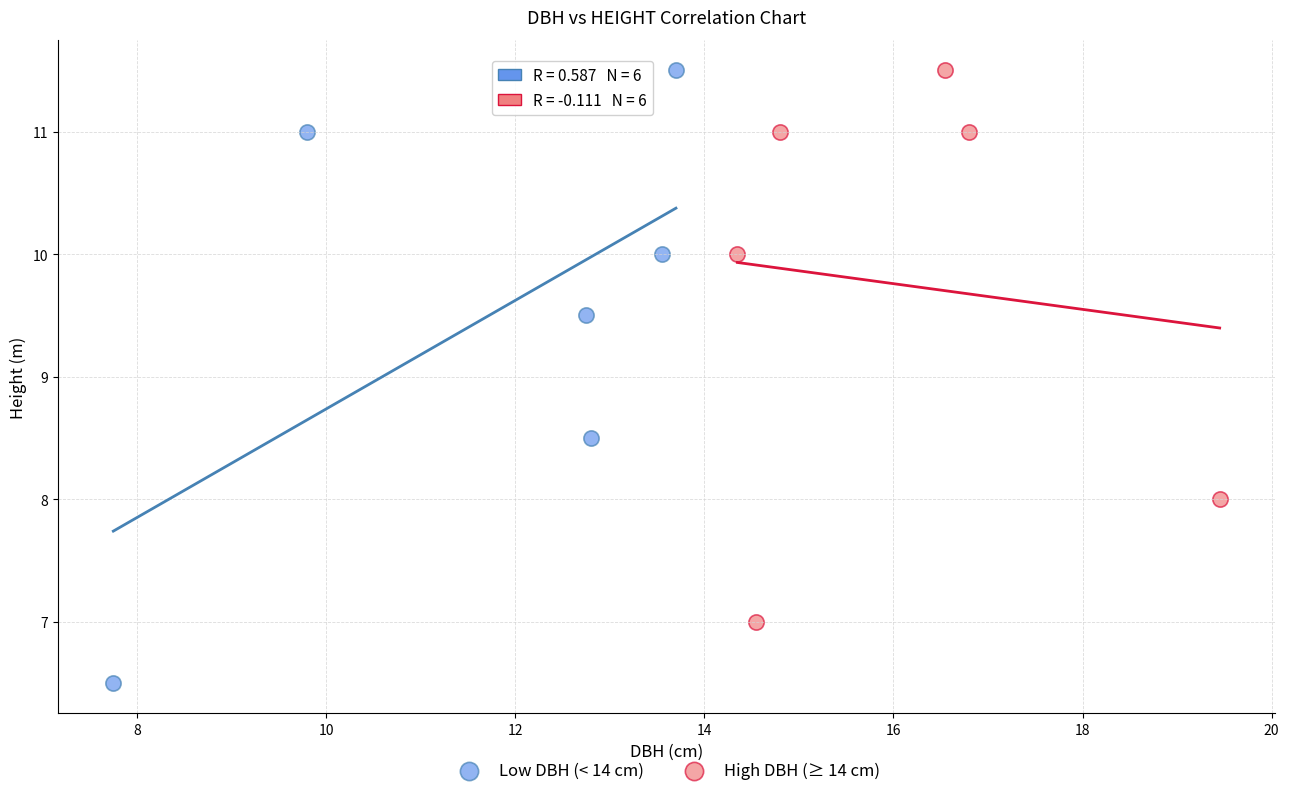

Which series has the widest spread of Y values?

Low DBH (< 14 cm)